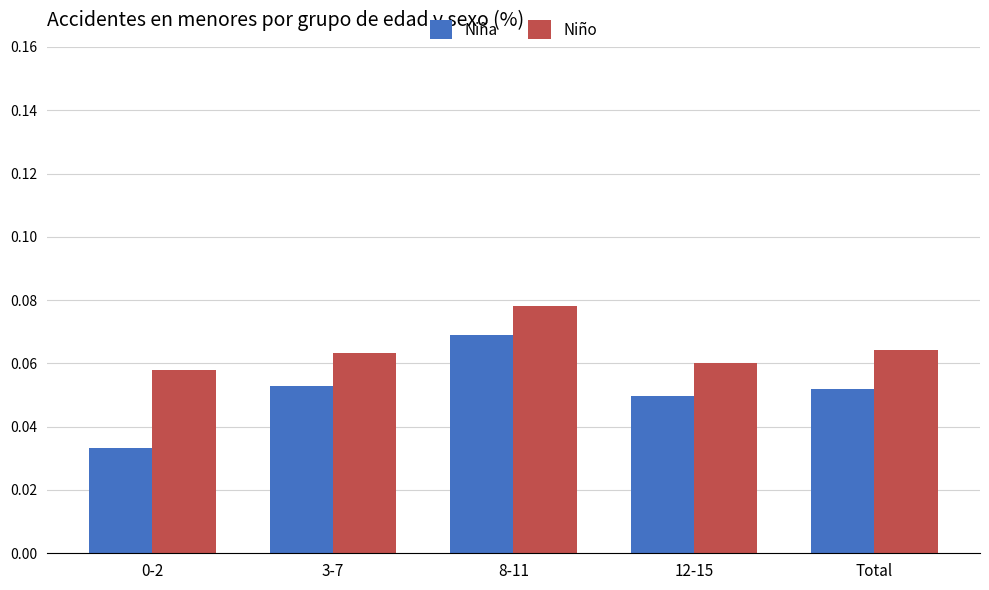

How many bars are there in each group?

2